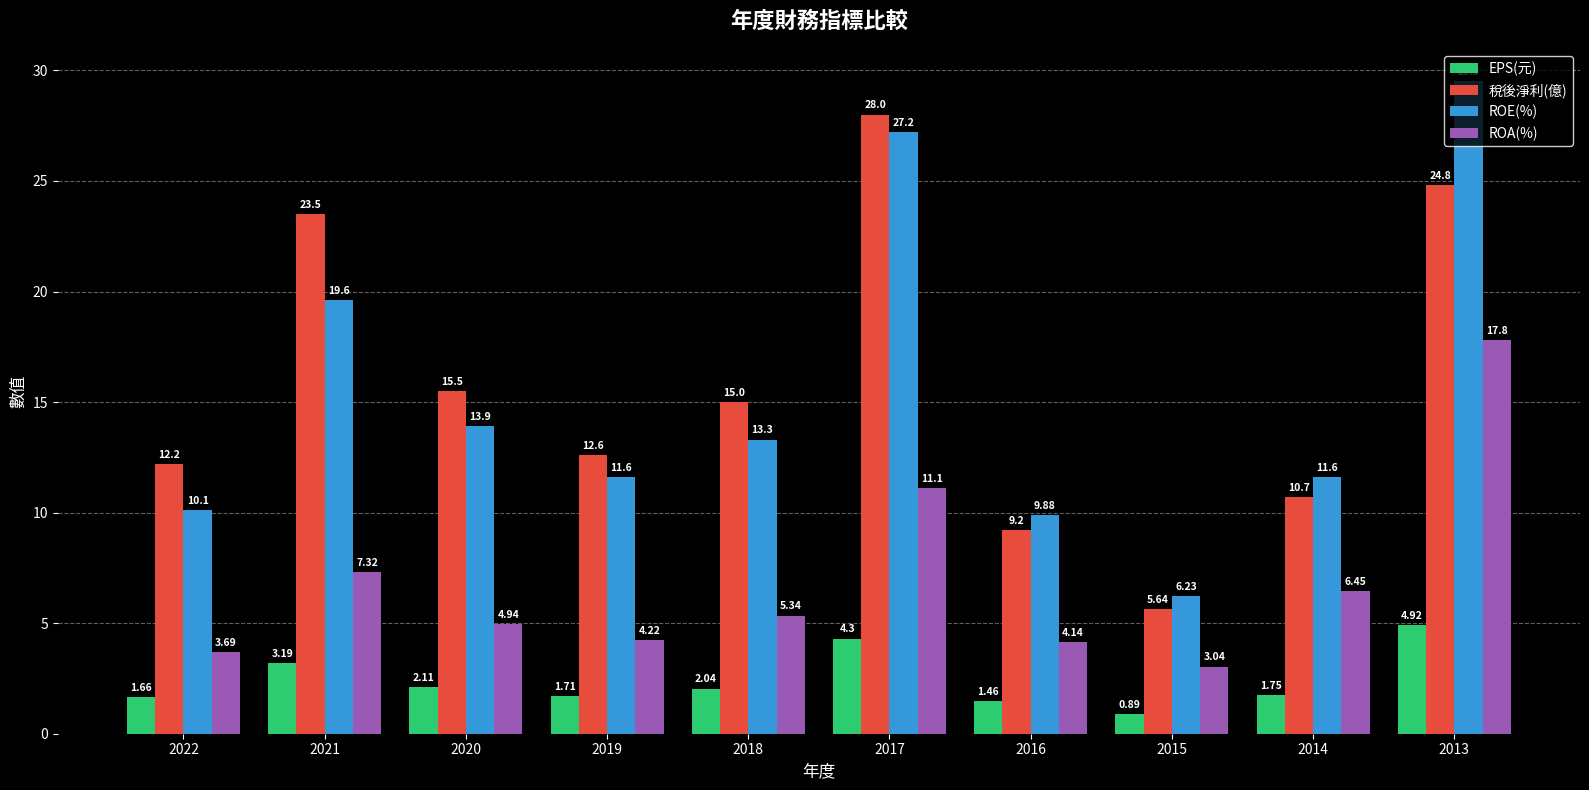

Is it true that ROA(%) equals 4.2 at 2019?

True